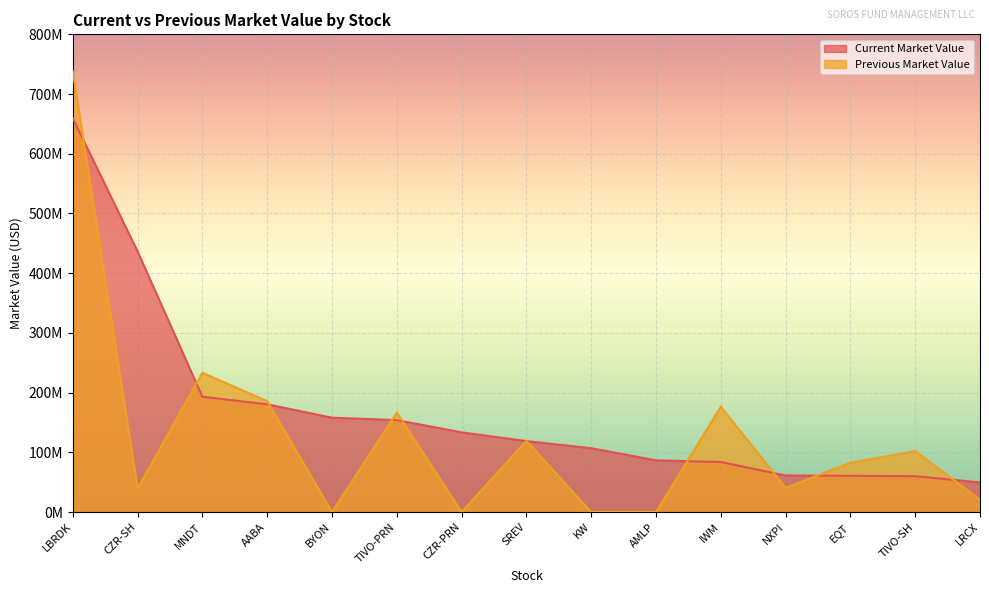

What is the total value across all series at KW?

106865000